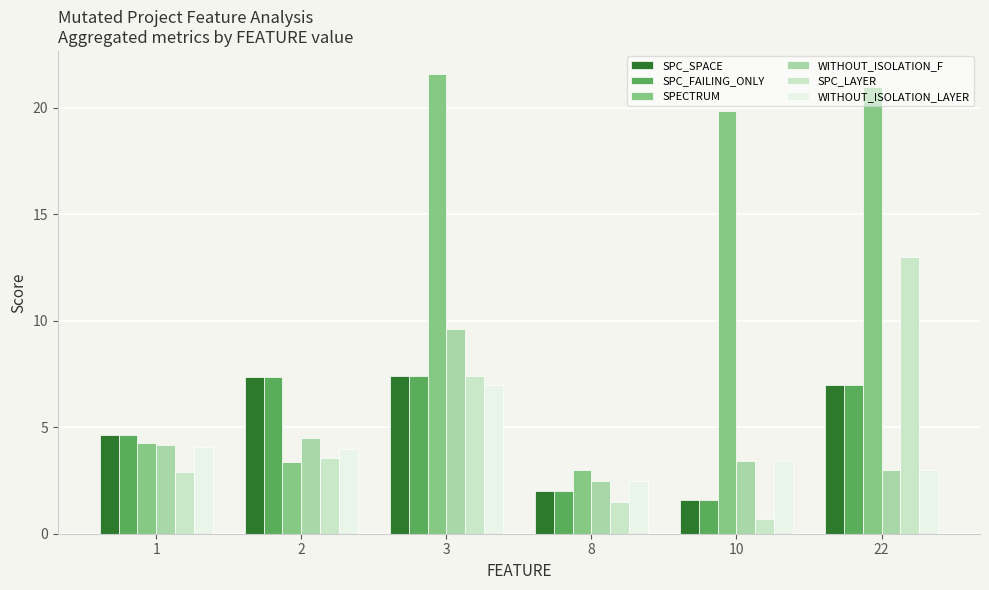

Where does the SPC_SPACE series first go above 7?

2